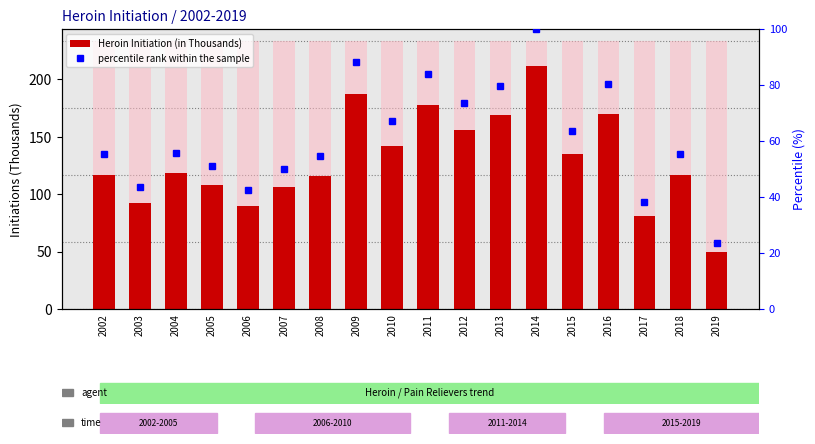

What are all the series names shown in the legend?

Heroin Initiation (in Thousands), percentile rank within the sample